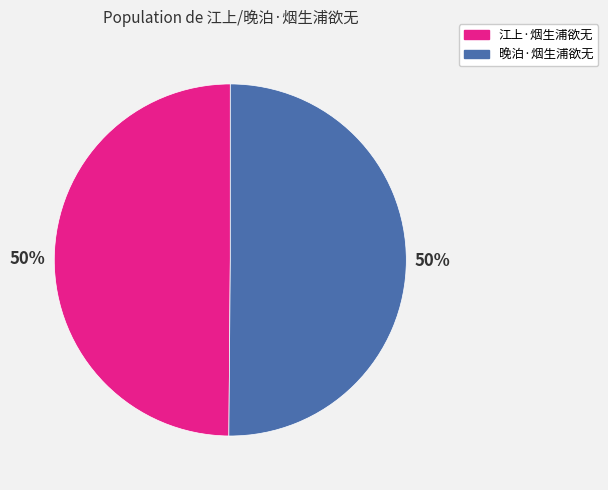

How many slices are in this pie chart?

2